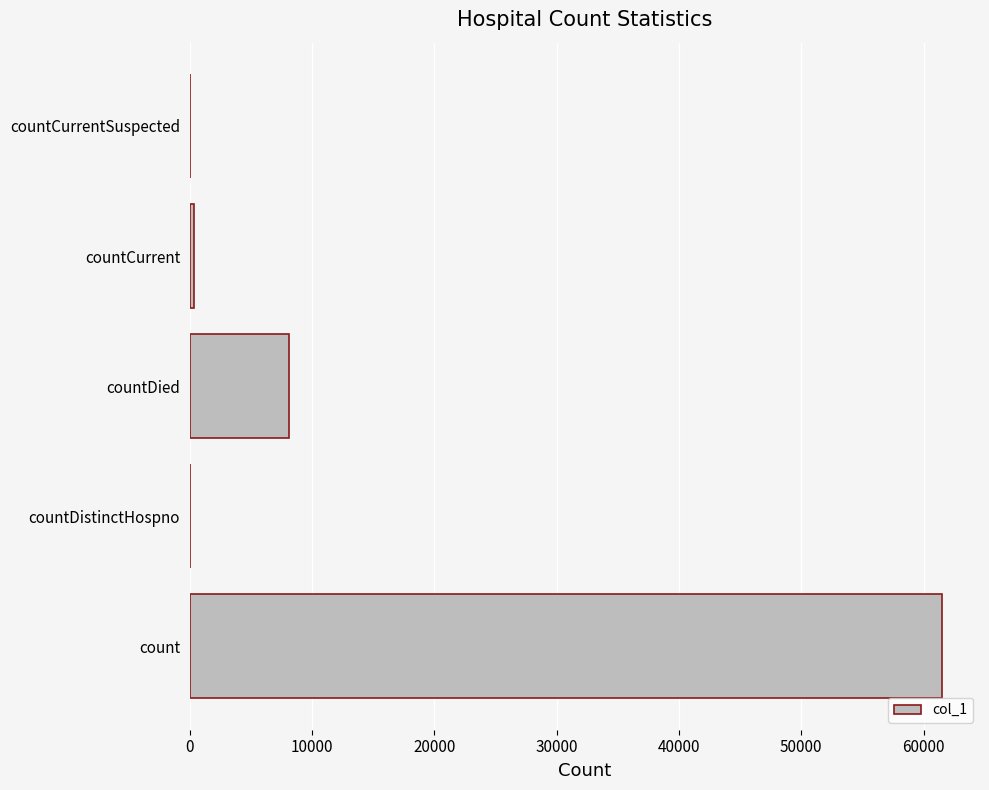

The value at countDistinctHospno is 34336. True or false?

False